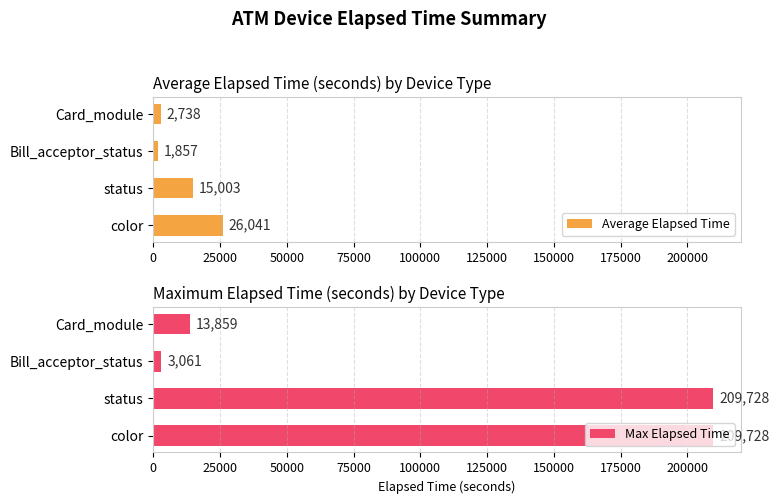

At which label does Average Elapsed Time reach its peak?

color